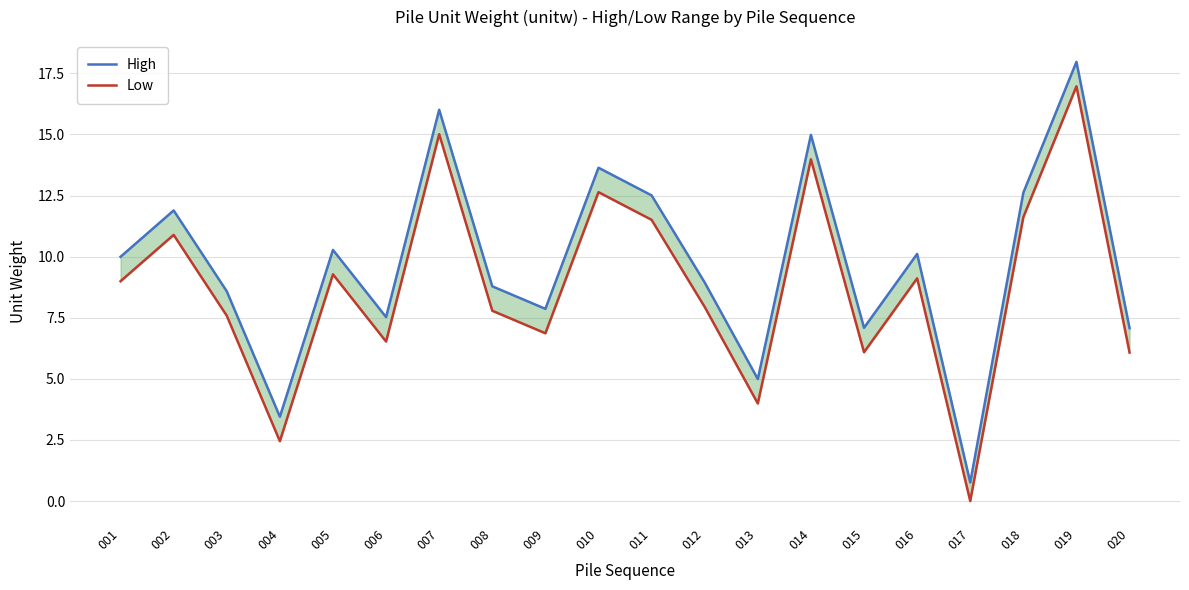

The Low series shows 6.9 at 009. True or false?

True